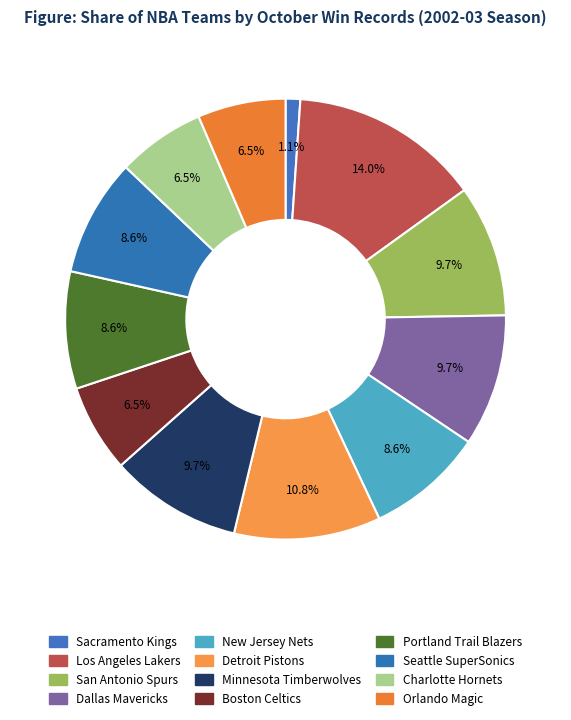

How many segments does this pie chart have?

12